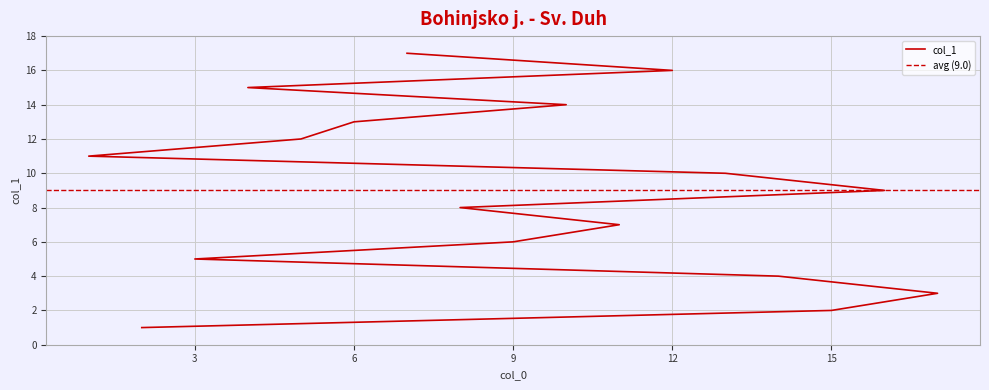

The chart shows a value of 4 at 14. True or false?

True